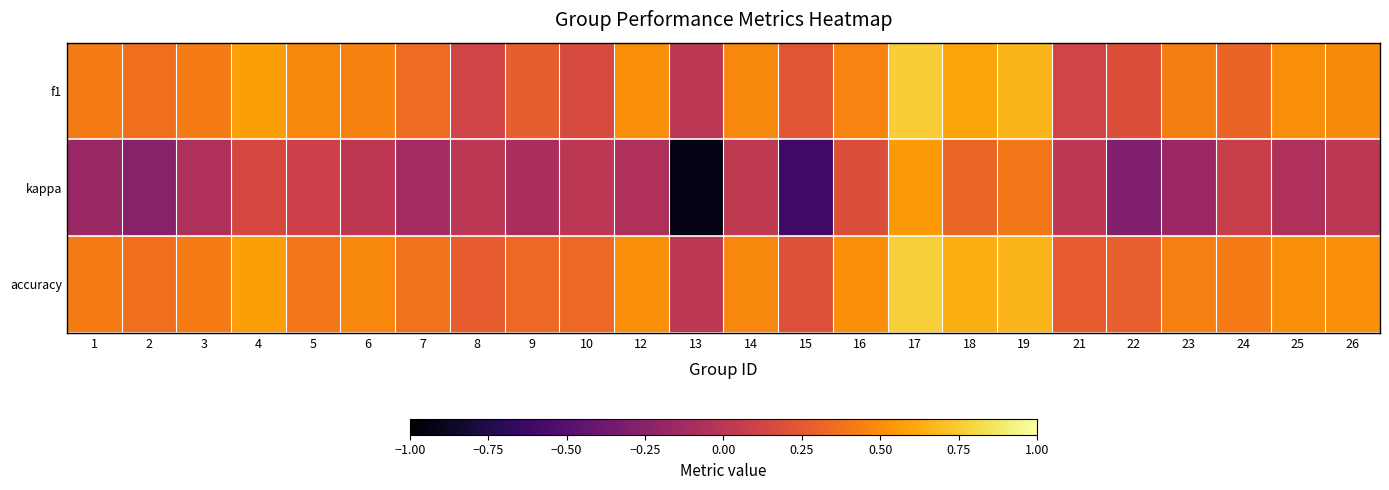

What is the spread (max minus min) of values at 6?

0.5